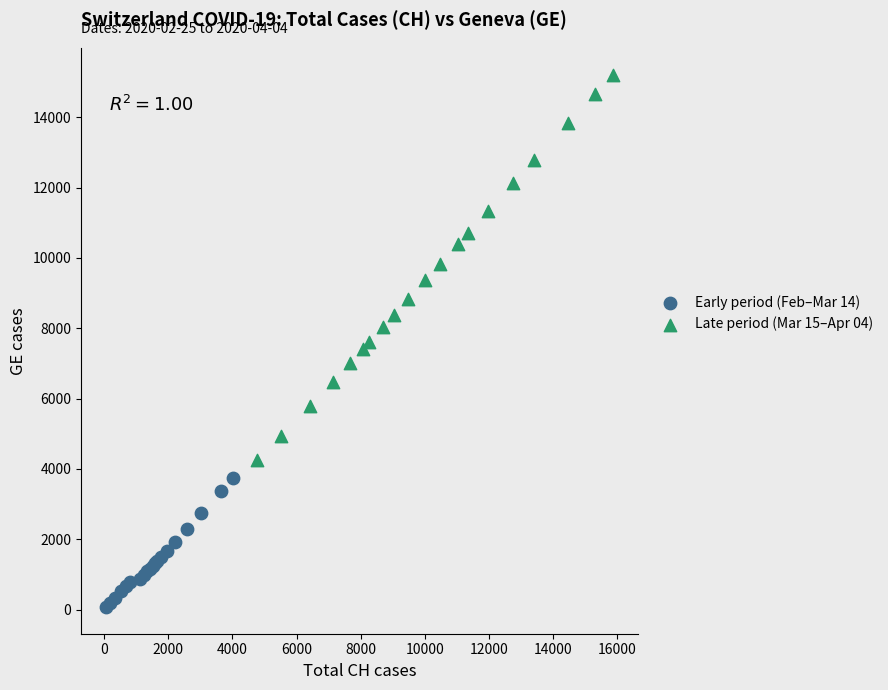

Which series reaches the minimum Y coordinate?

Early period (Feb–Mar 14)